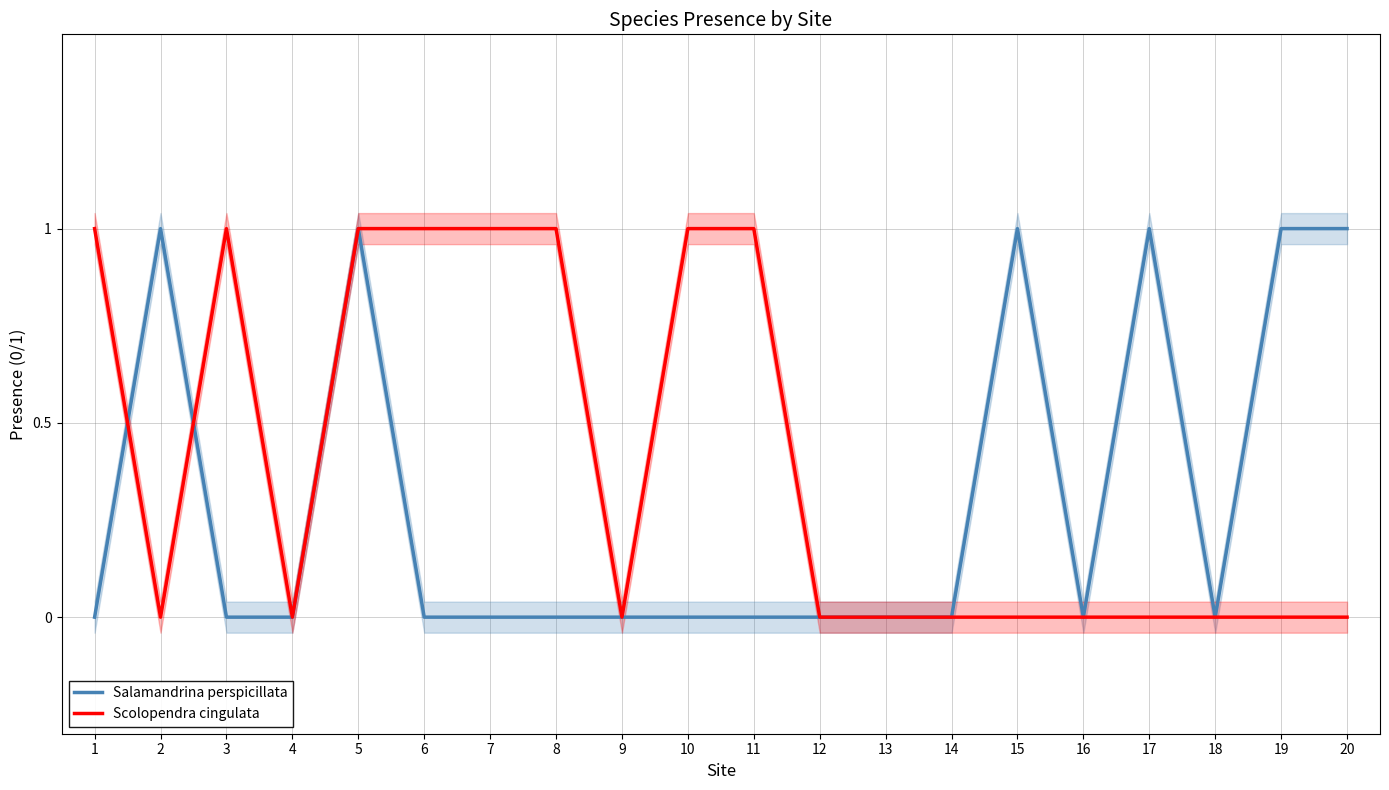

True or false: Salamandrina perspicillata has a value of 0 at 11.

True